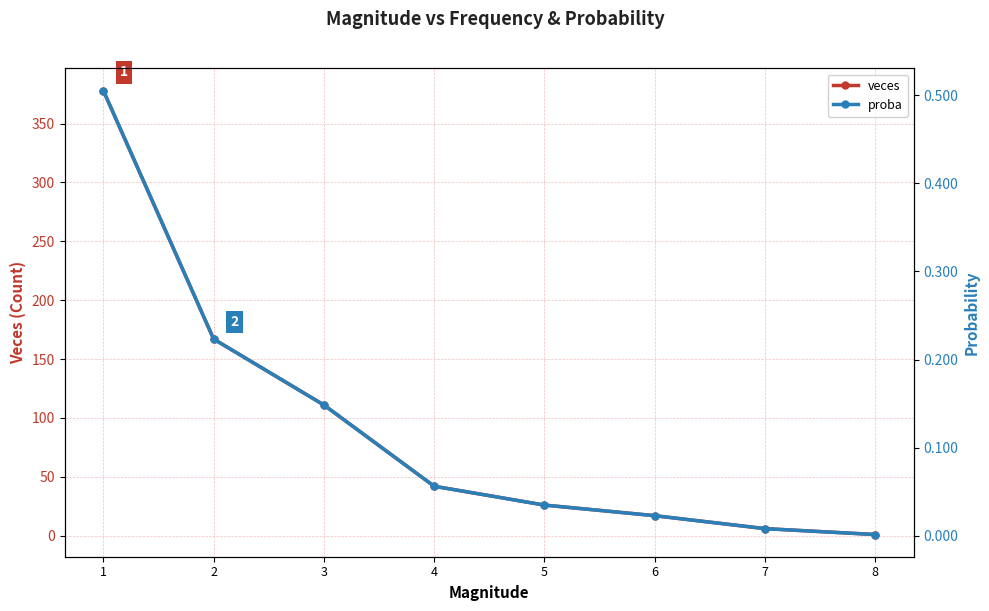

Is the value of veces at 3 greater than the value of proba at 8?

Yes